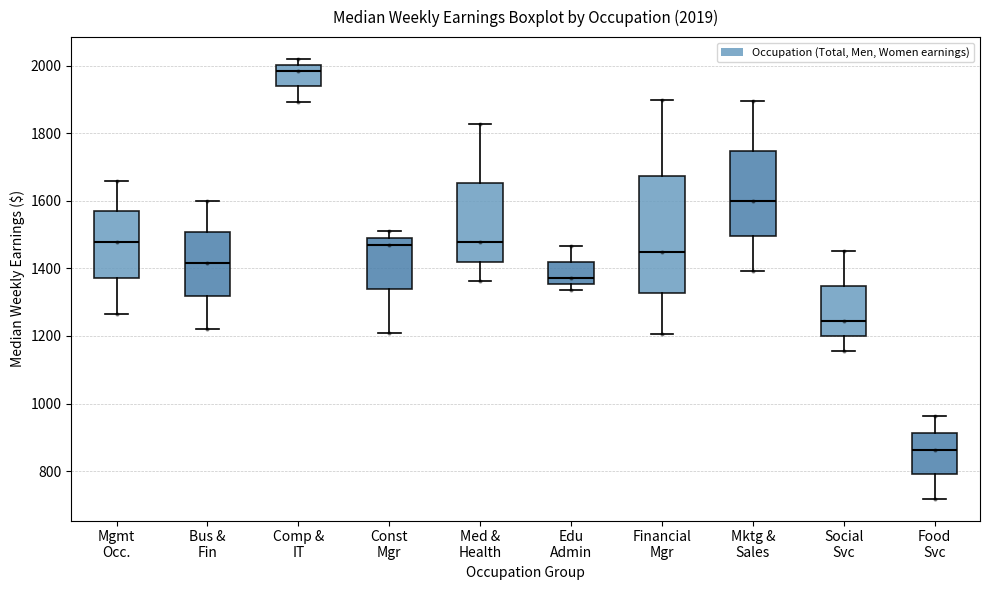

Which box's median line is the highest?

Comp & IT